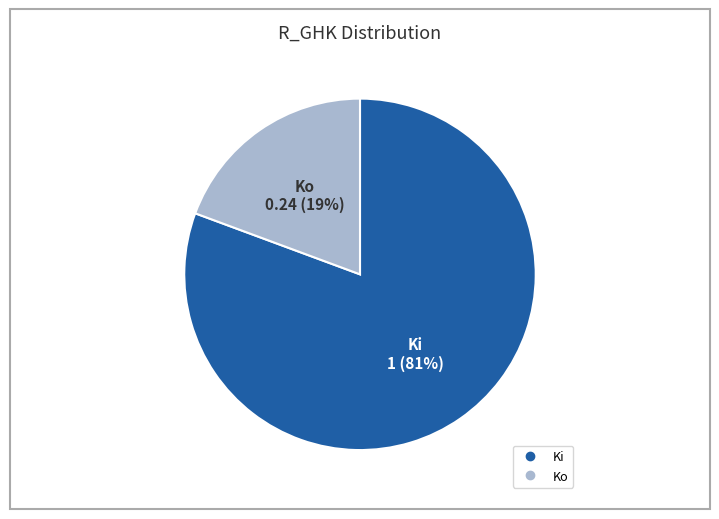

Is Ko the majority of the pie?

No